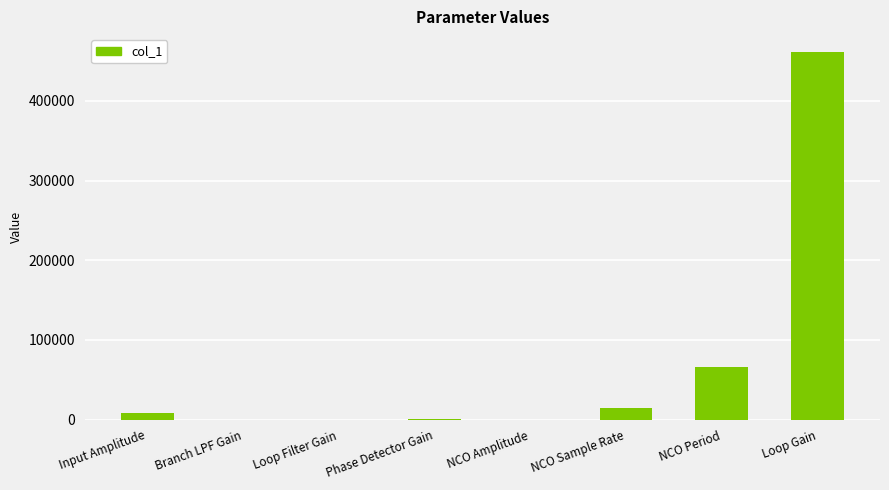

At which label is the value closest to 230400?

NCO Period